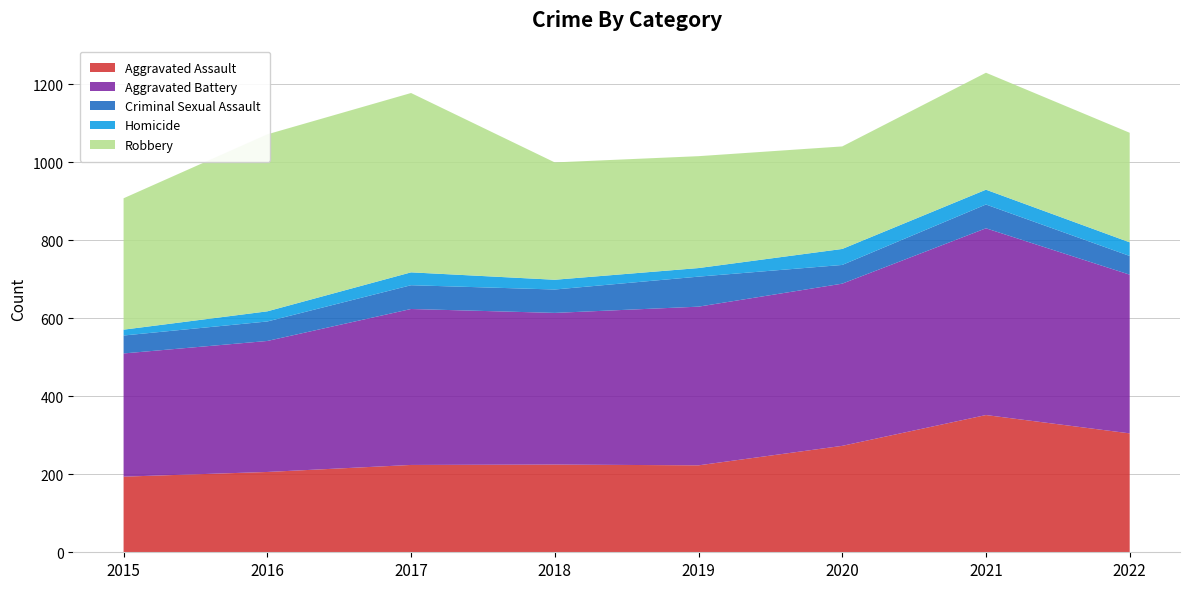

Reading left to right, transcribe all the data shown in this chart.

Aggravated Assault: 2015=194	2016=206	2017=224	2018=225	2019=223	2020=273	2021=352	2022=305
Aggravated Battery: 2015=316	2016=336	2017=400	2018=389	2019=407	2020=416	2021=479	2022=407
Criminal Sexual Assault: 2015=46	2016=50	2017=61	2018=60	2019=77	2020=48	2021=61	2022=48
Homicide: 2015=15	2016=26	2017=33	2018=25	2019=22	2020=41	2021=38	2022=35
Robbery: 2015=337	2016=454	2017=460	2018=301	2019=287	2020=263	2021=300	2022=281